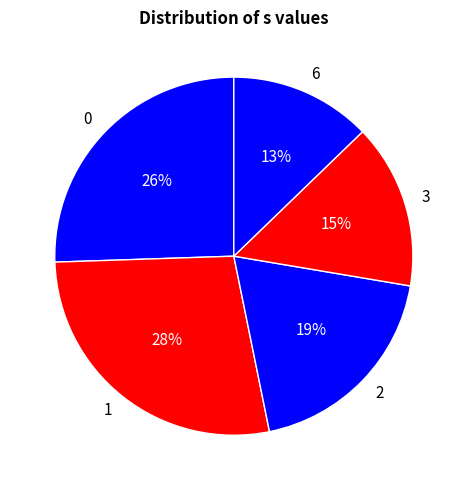

Does any single category account for the majority?

No